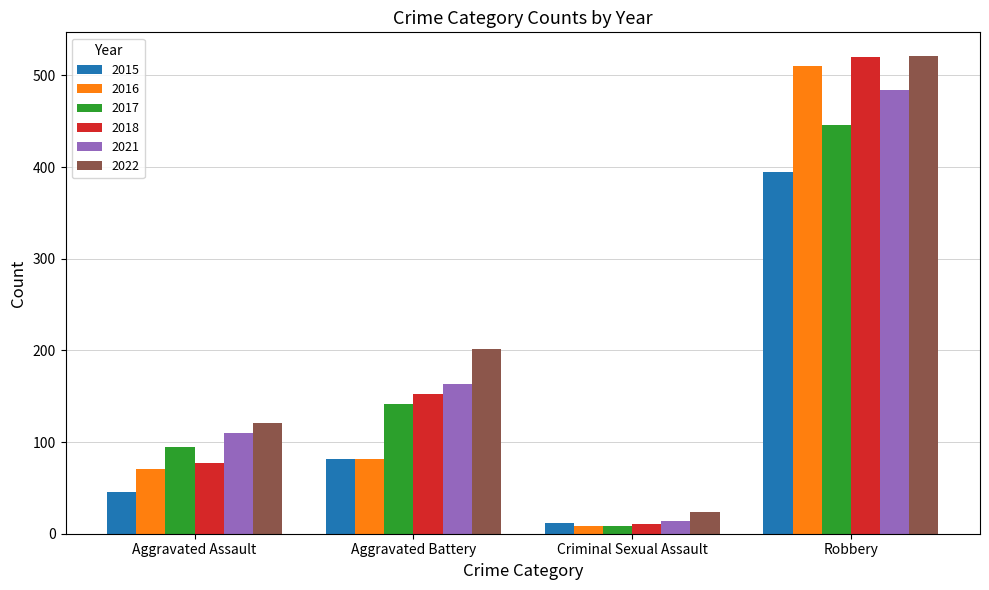

Which label corresponds to the smallest value in the chart?

Criminal Sexual Assault